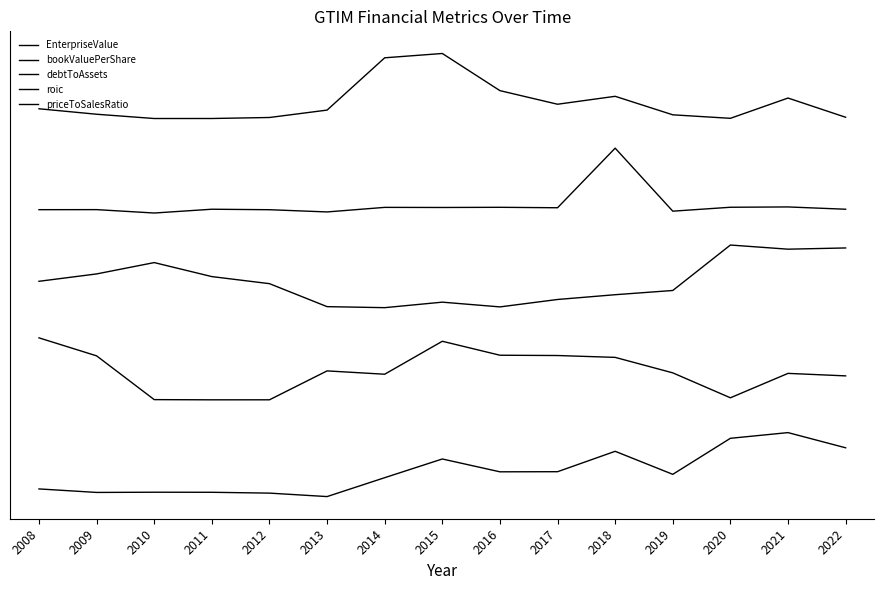

At how many categories does at least one series exceed 4?

15